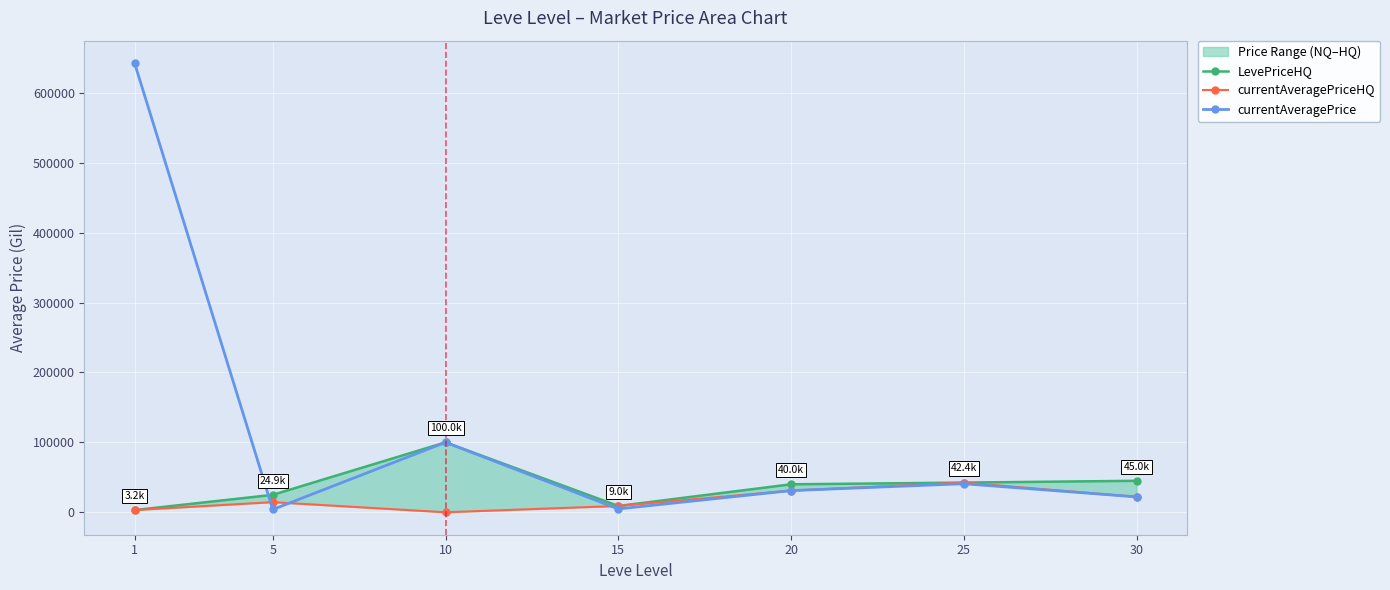

At how many categories does at least one series exceed 379471?

1